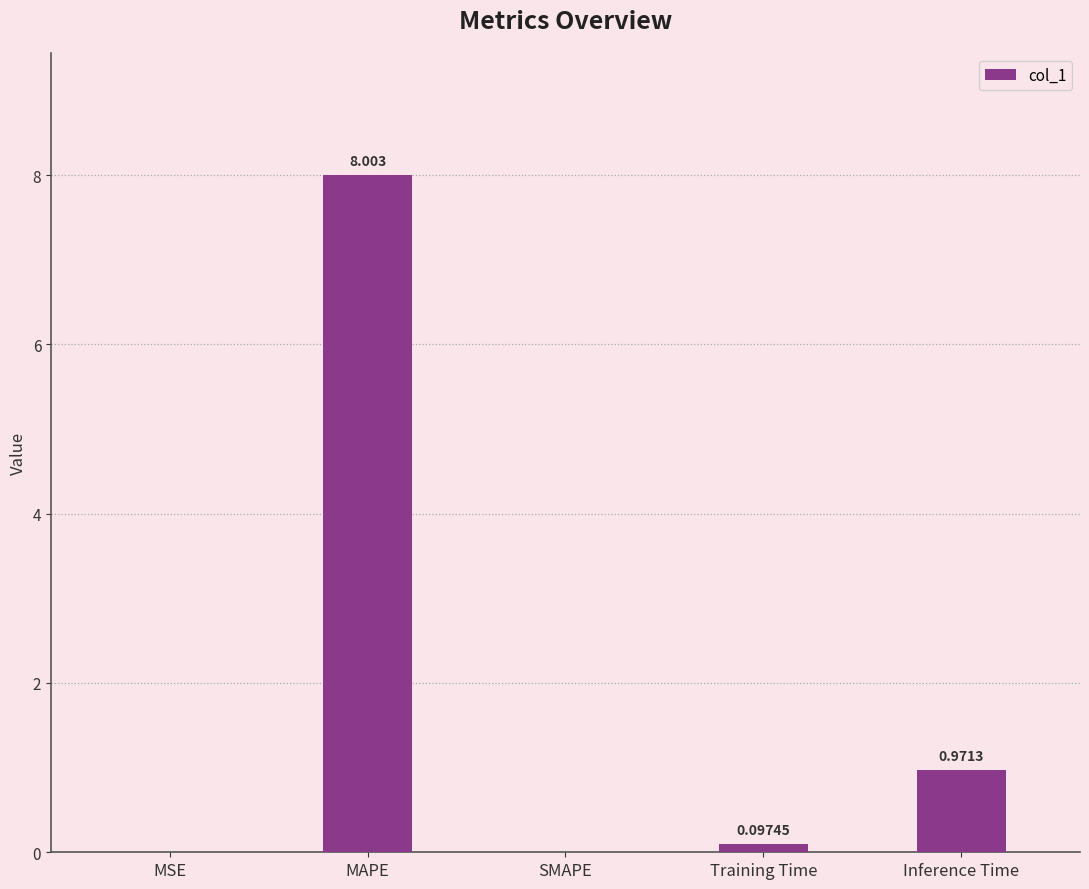

What is the change in value from SMAPE to Inference Time?

+1.0